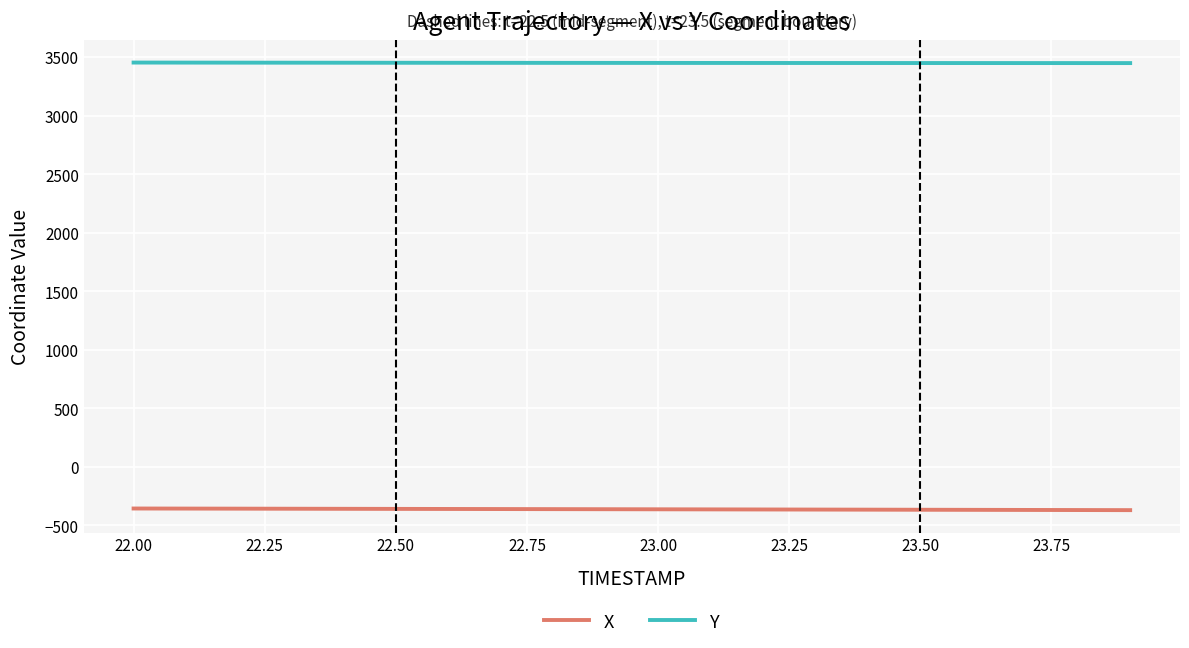

Rank the series by their maximum value, from lowest to highest.

X, Y